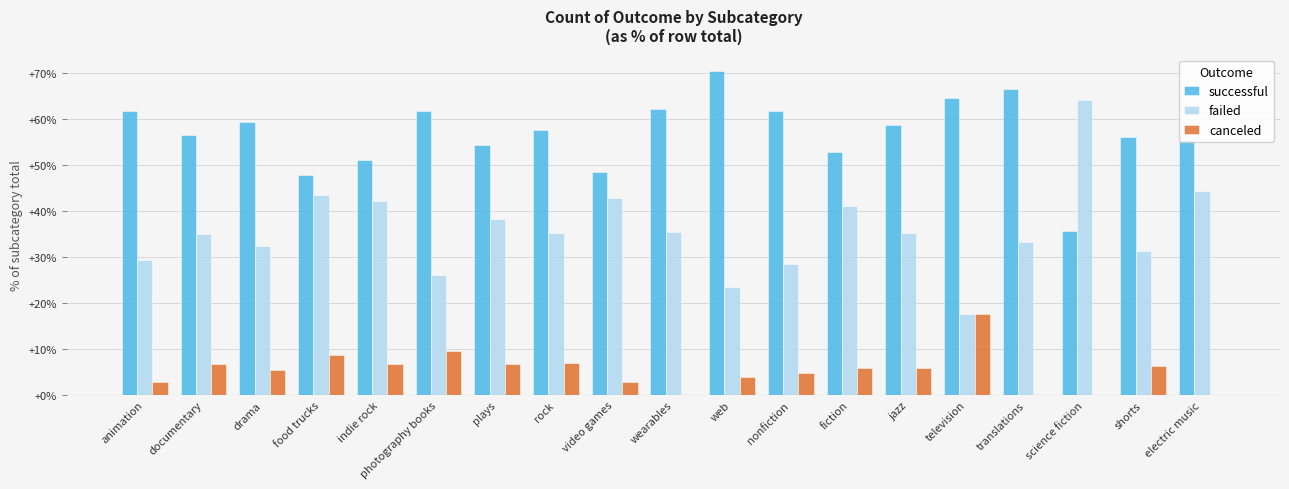

What is the maximum value shown in the chart?

70.6